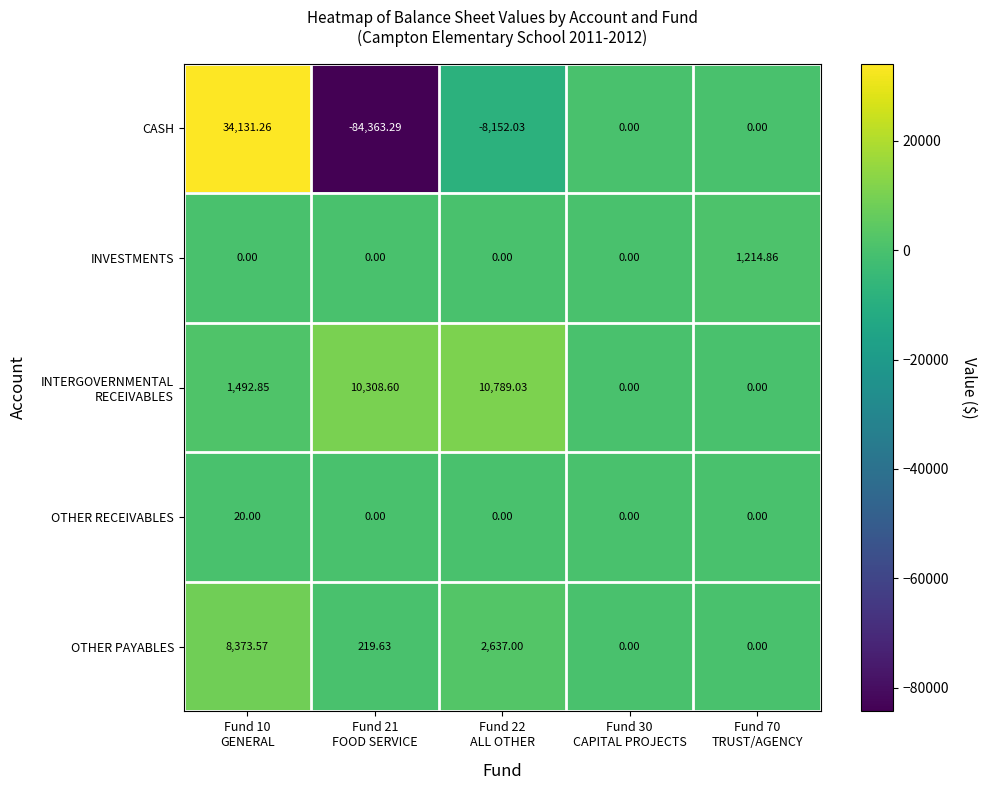

Which series has the largest range (max minus min)?

CASH